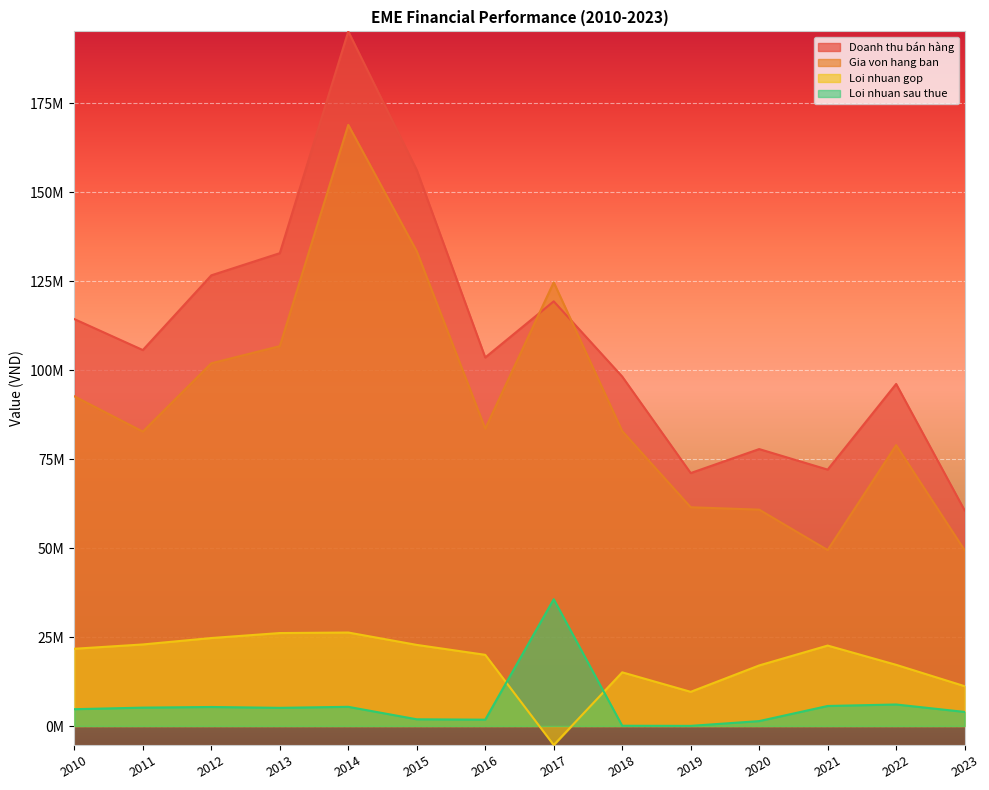

At which label does Gia von hang ban first exceed 83567350?

2010